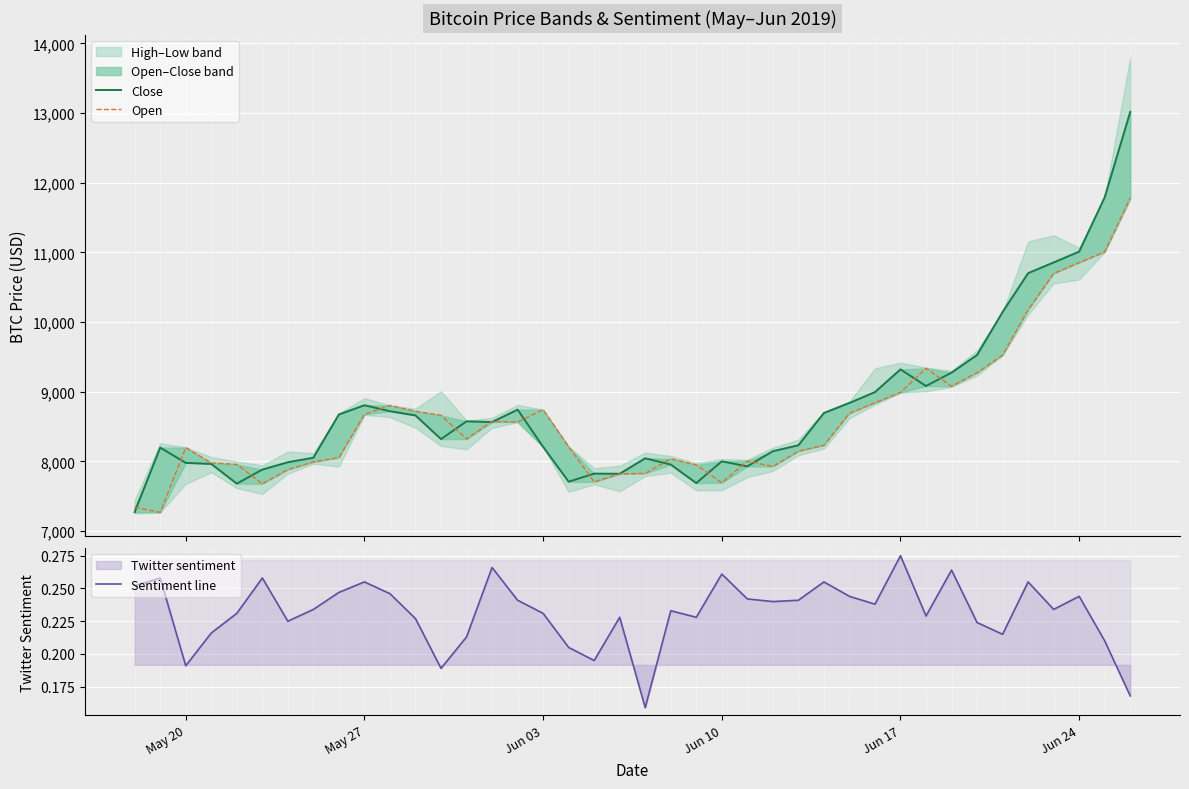

True or false: Close and Sentiment line cross at least once.

False